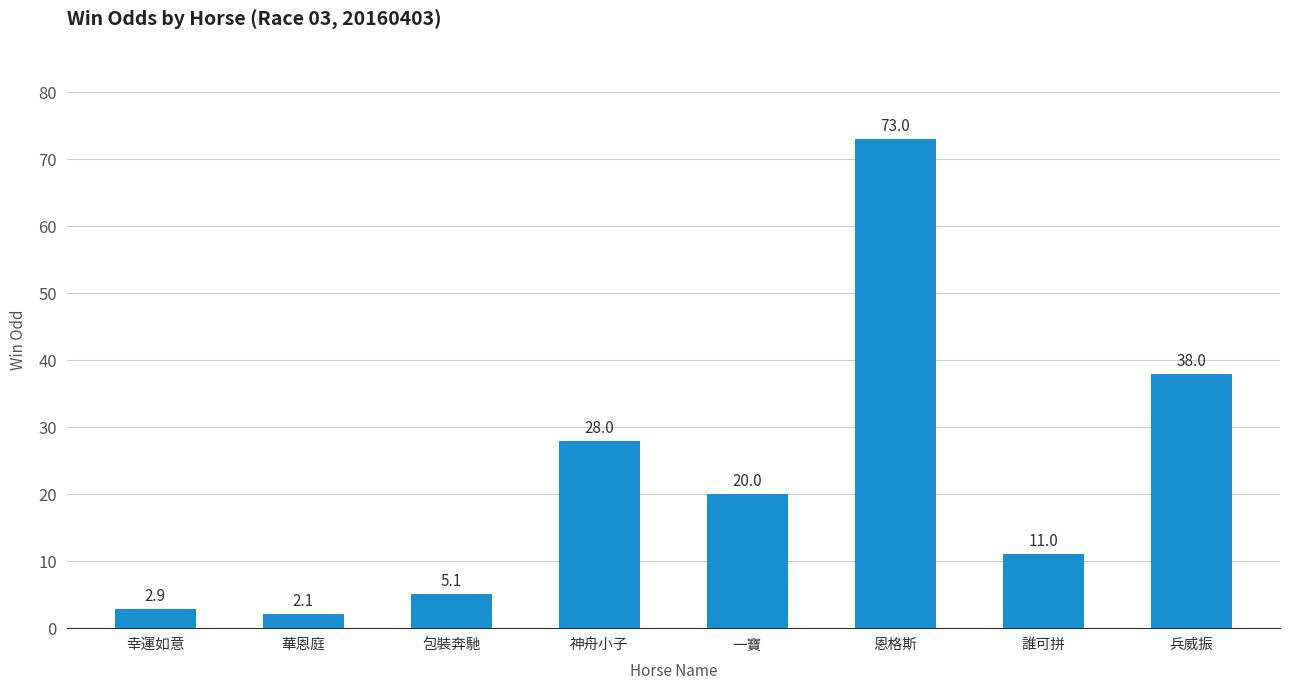

What is the change in value from 華恩庭 to 恩格斯?

+70.9